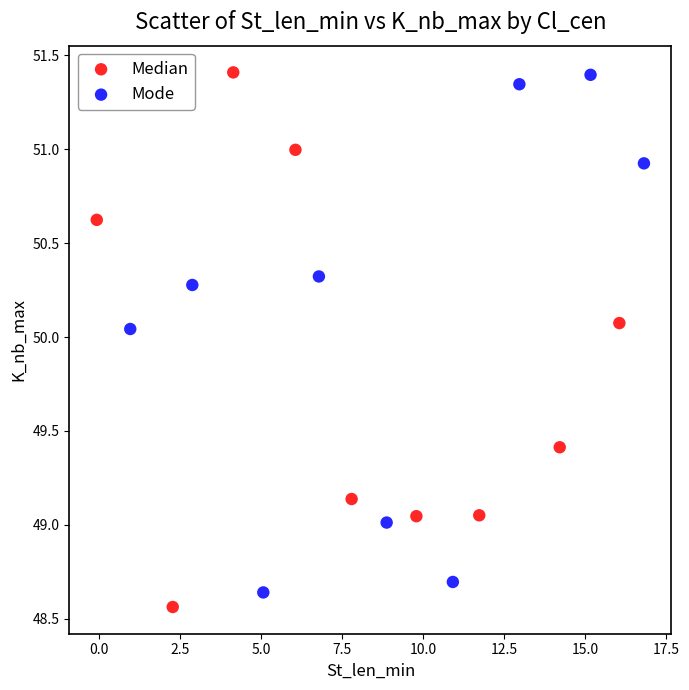

What are all the series names shown in the legend?

Median, Mode